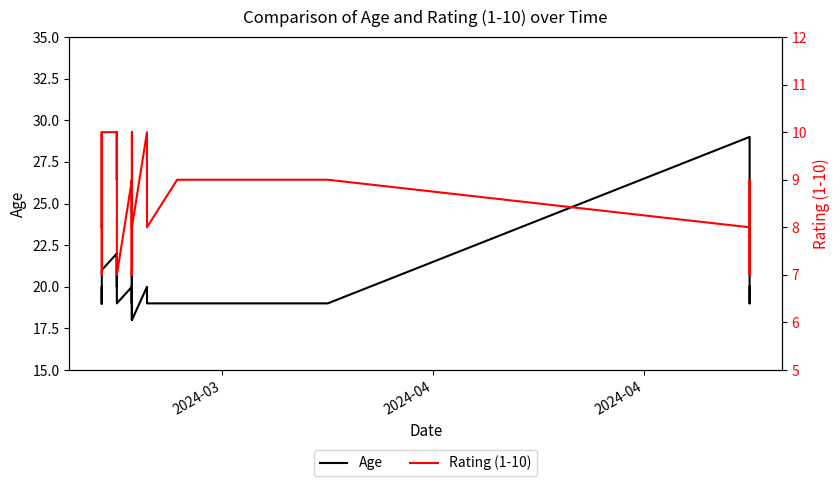

Does the chart display data point markers on the line(s)?

No